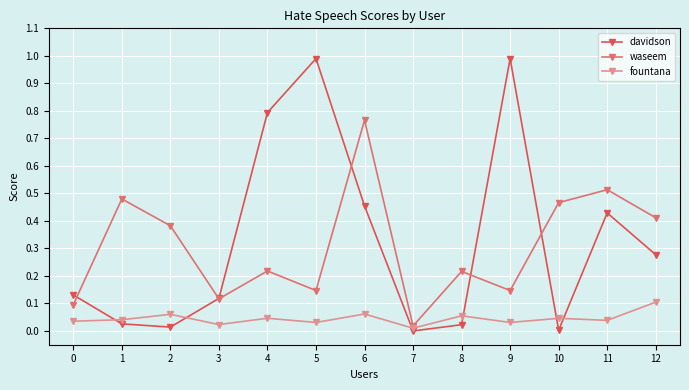

Is it true that davidson equals 0.2 at 0?

False